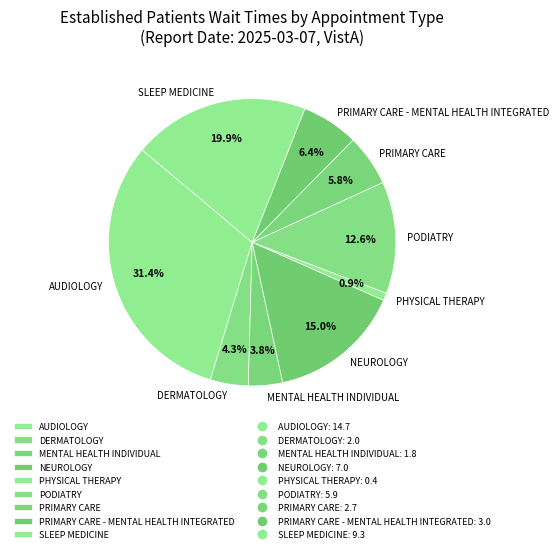

What percentage is the PHYSICAL THERAPY slice, to the nearest percent?

1%